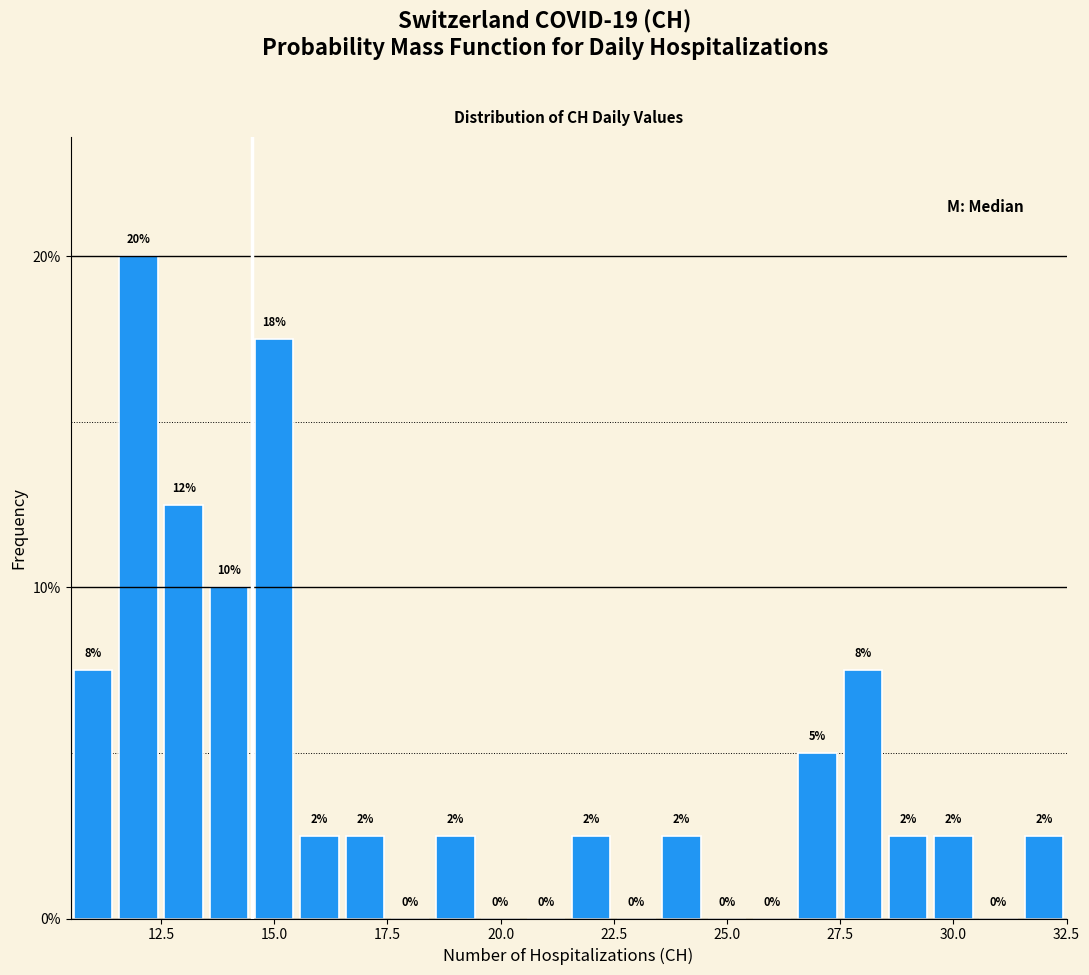

Around what value on the x-axis is the tallest bar? Give the approximate position of its centre, as read against the axis.

12.0